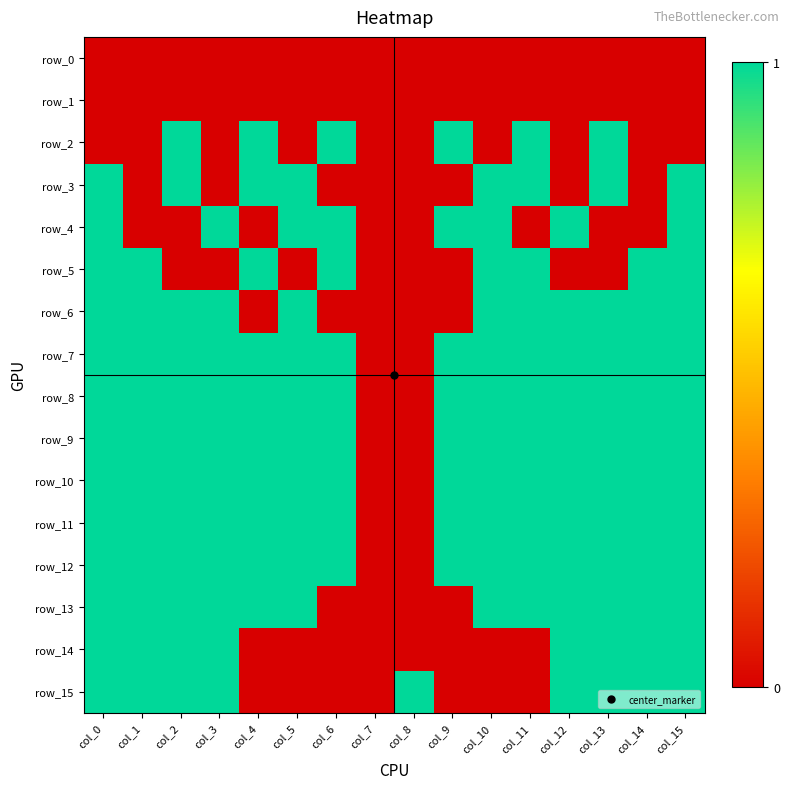

What value does the row_15 series have at col_1?

1